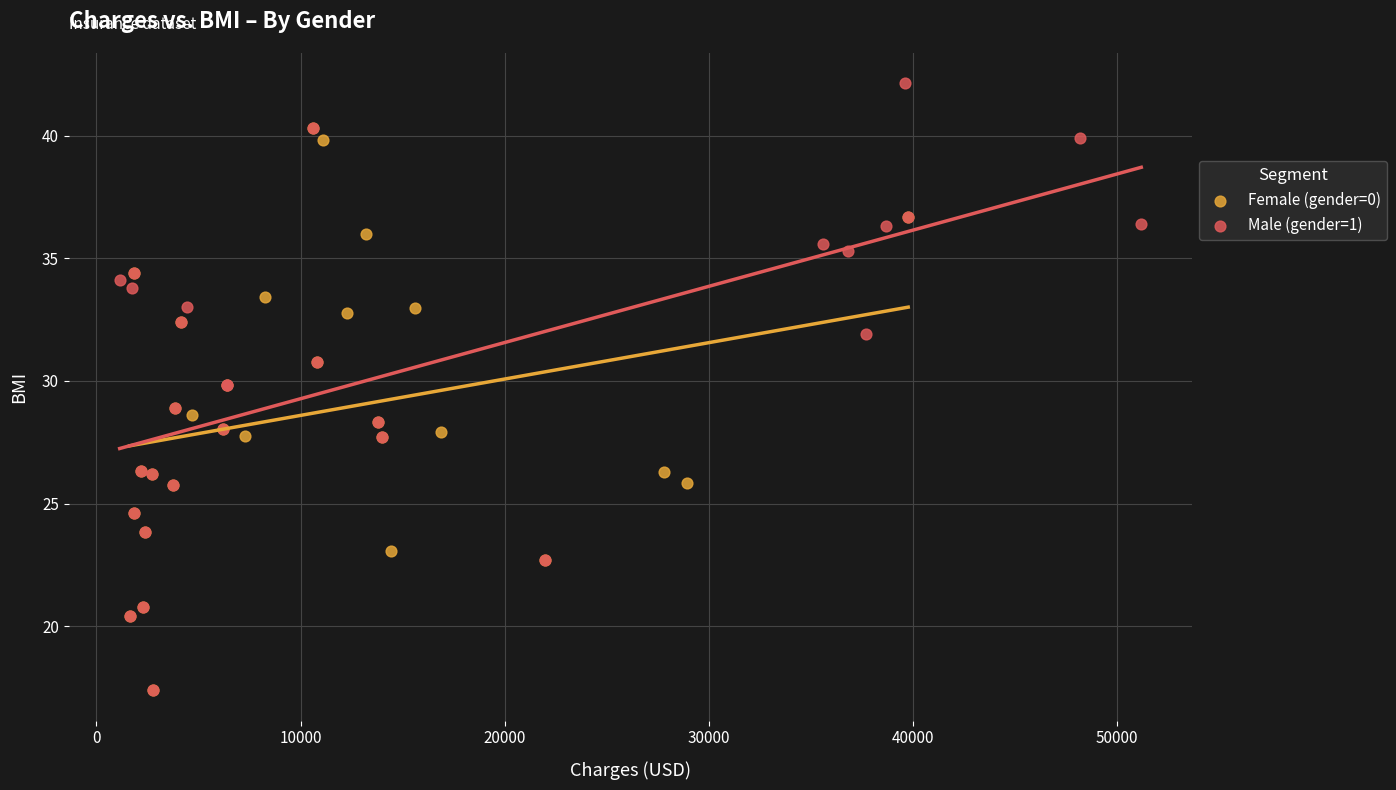

Which series reaches the maximum Y coordinate?

Male (gender=1)